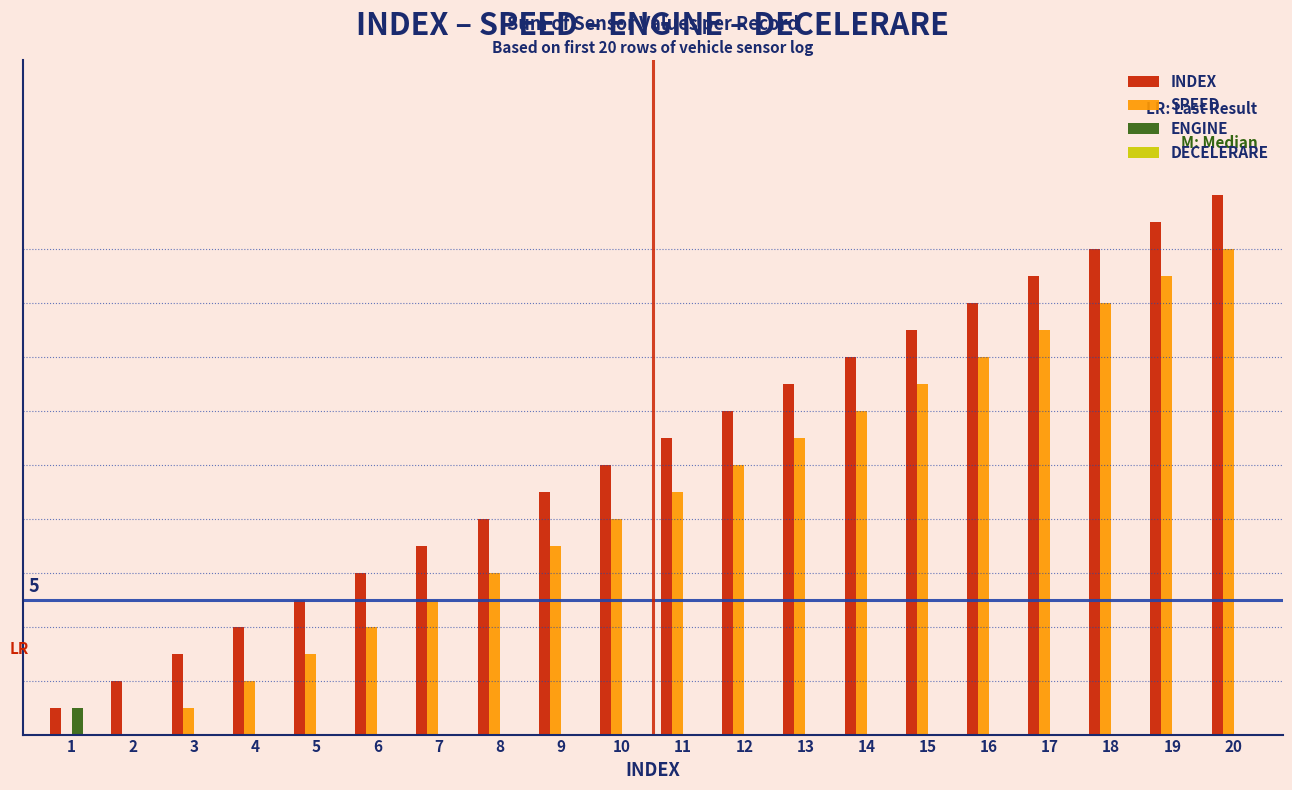

How many data points in INDEX are less than 11?

10